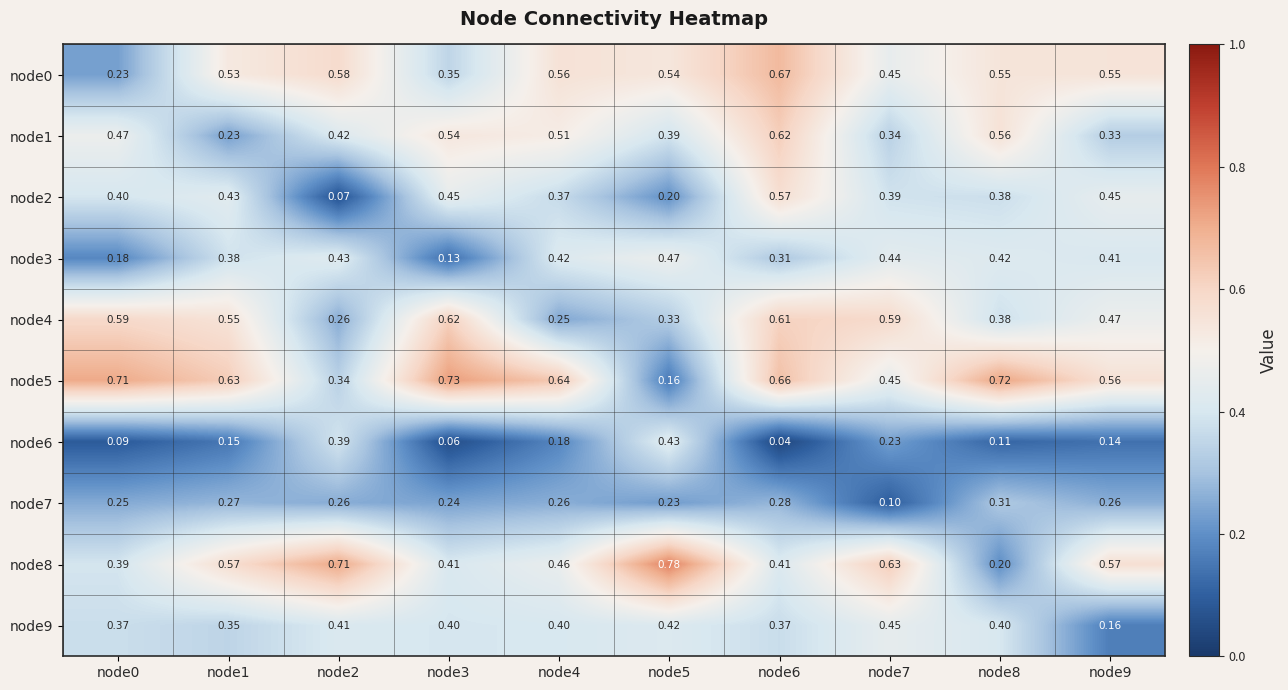

Is the value of node1 at node8 greater than the value of node8 at node2?

No